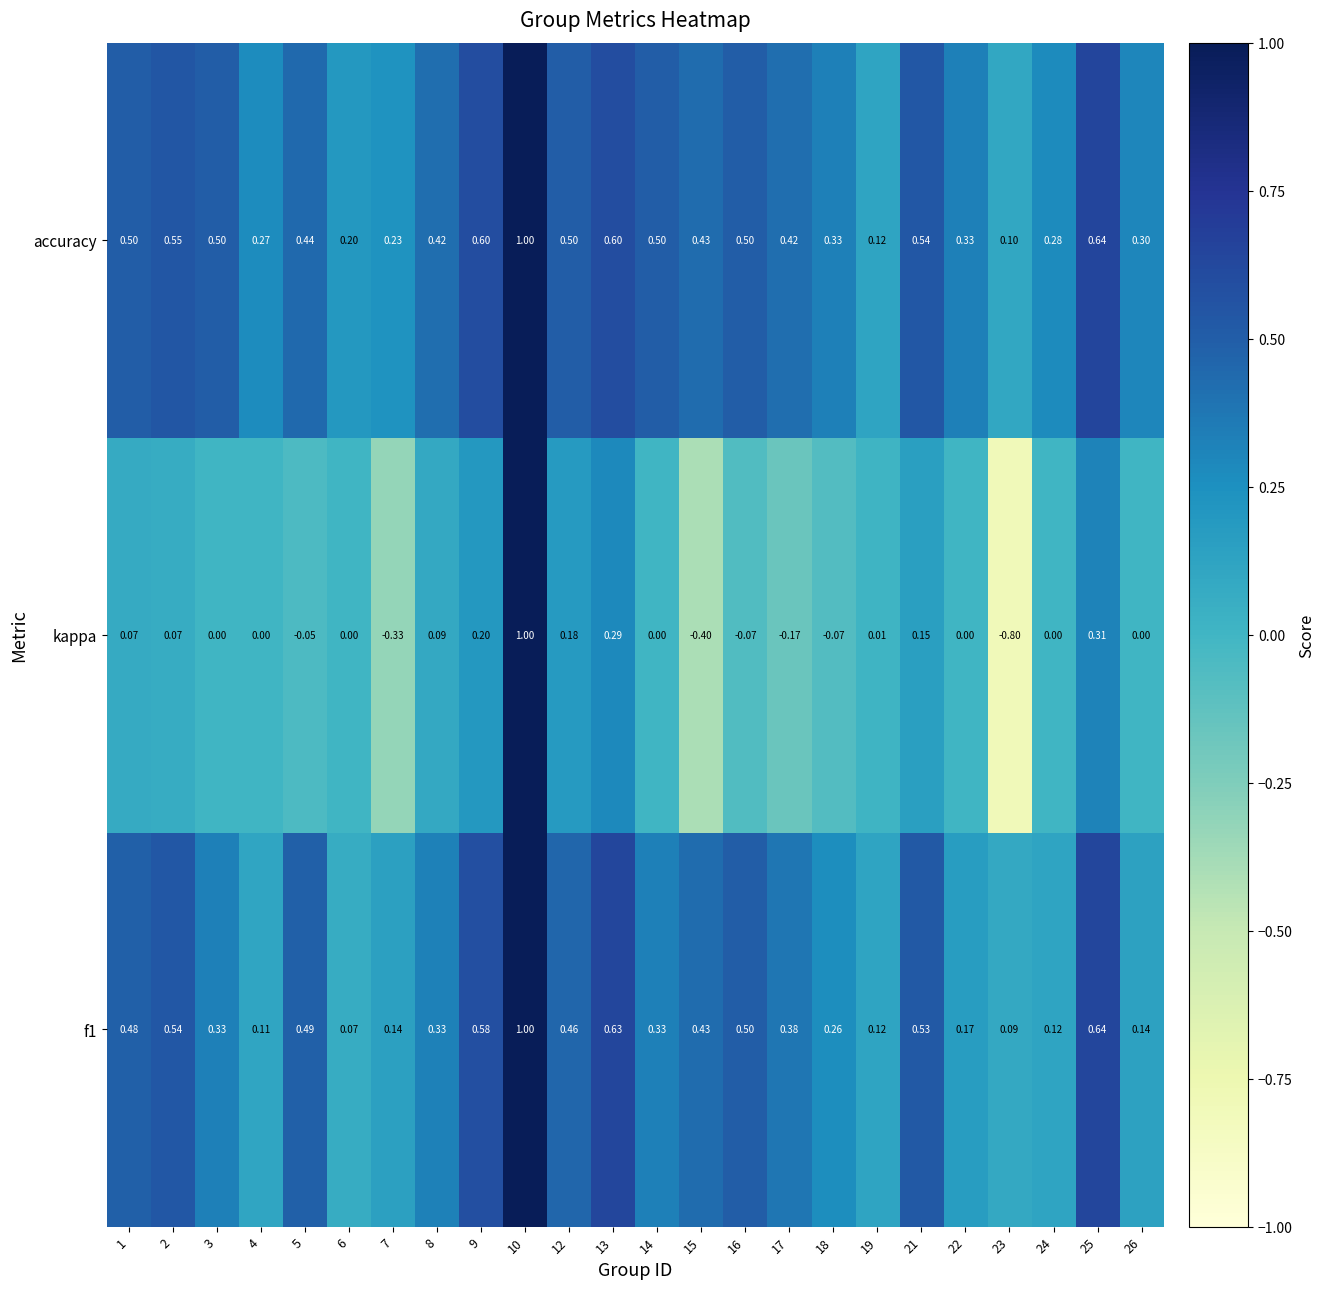

Which series has the widest spread of values?

kappa